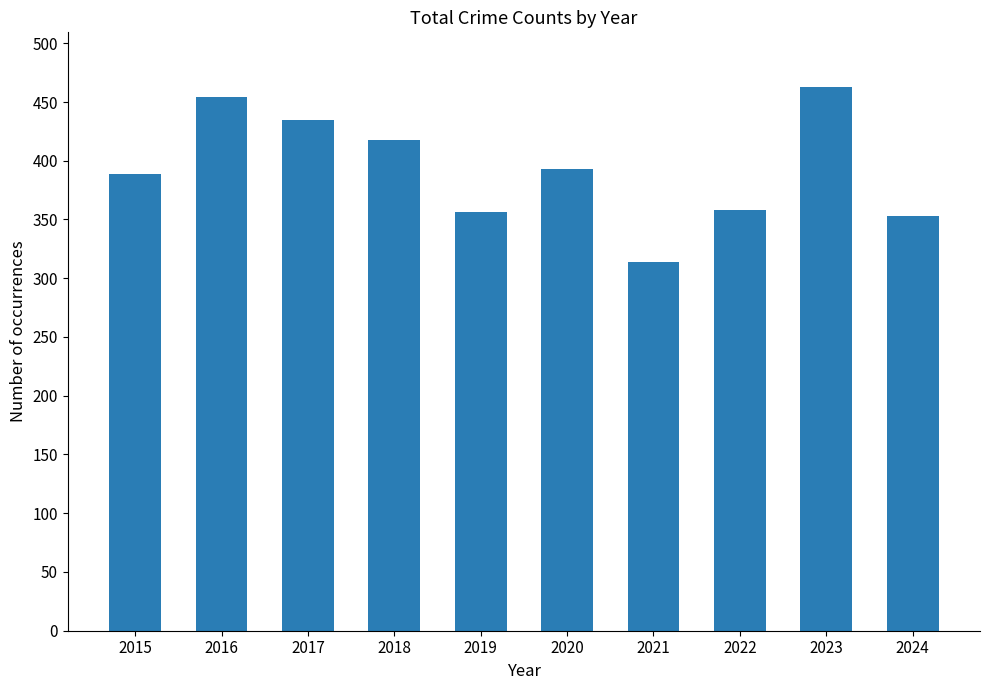

What is the ratio of the value at 2021 to the value at 2019?

0.9